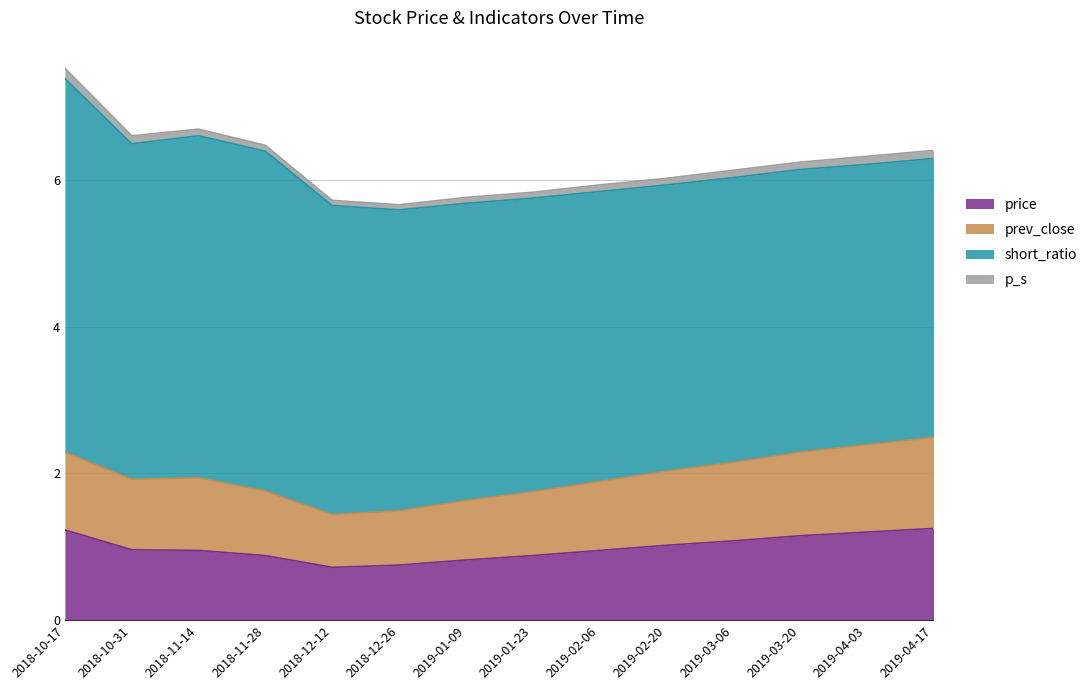

What is the label of the 7th point from the left?

2019-01-09